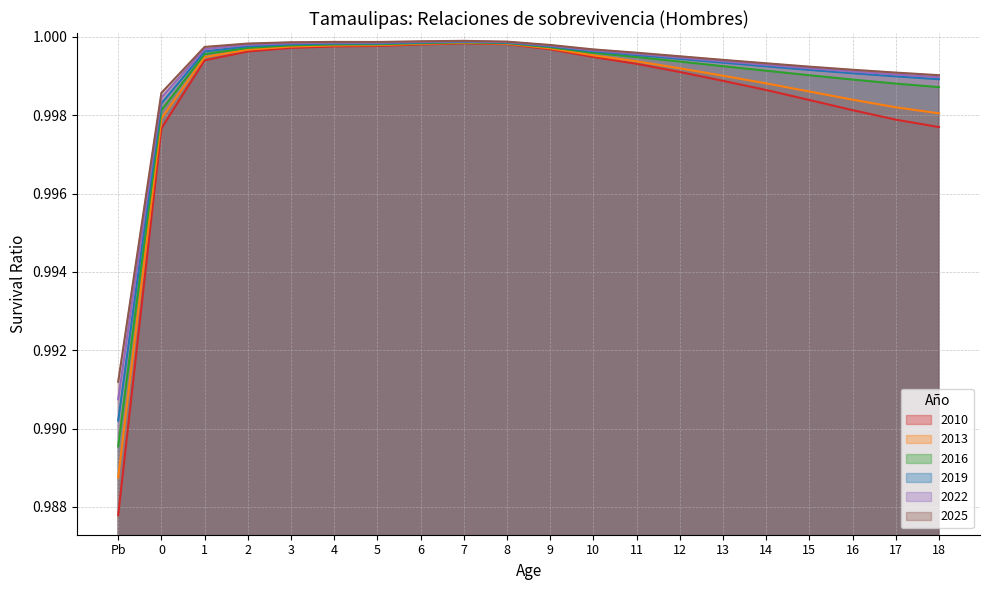

What is the sum of the 2022 values at 8 and 11?

2.0